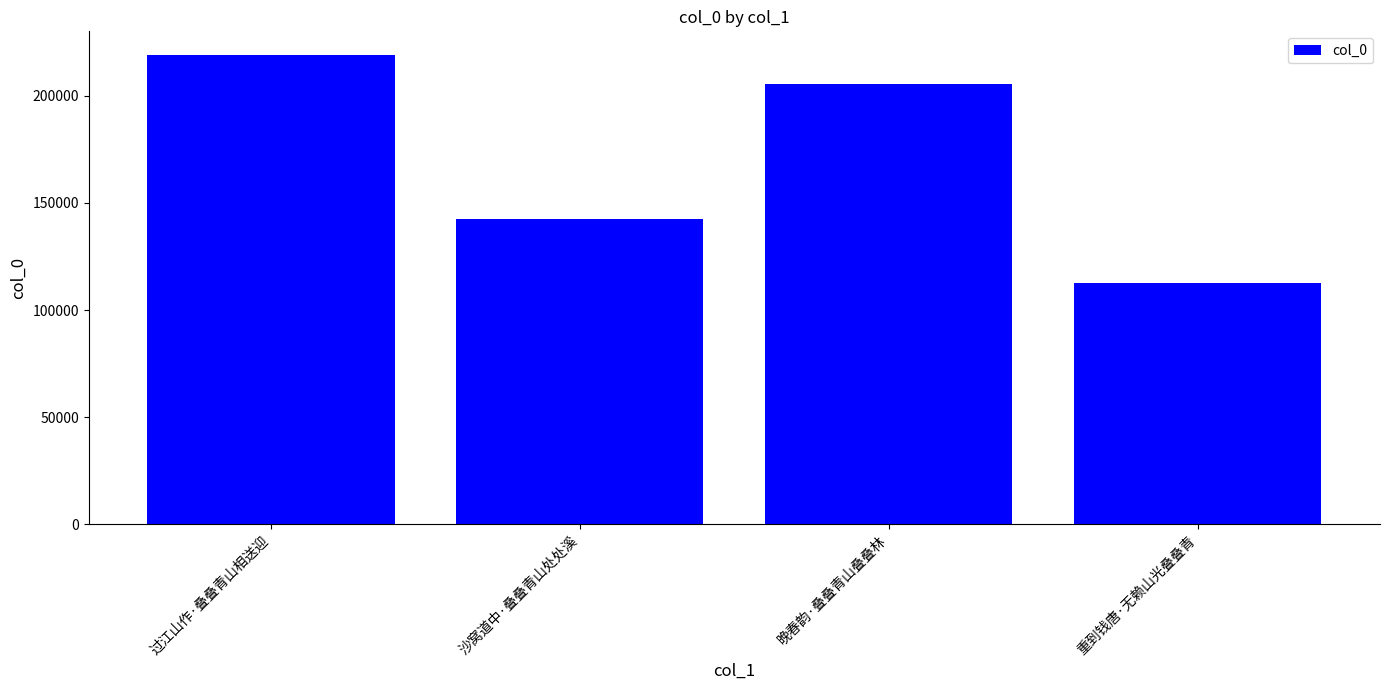

What is the difference between the values at 重到钱唐·无赖山光叠叠青 and 沙窝道中·叠叠青山处处溪?

29606